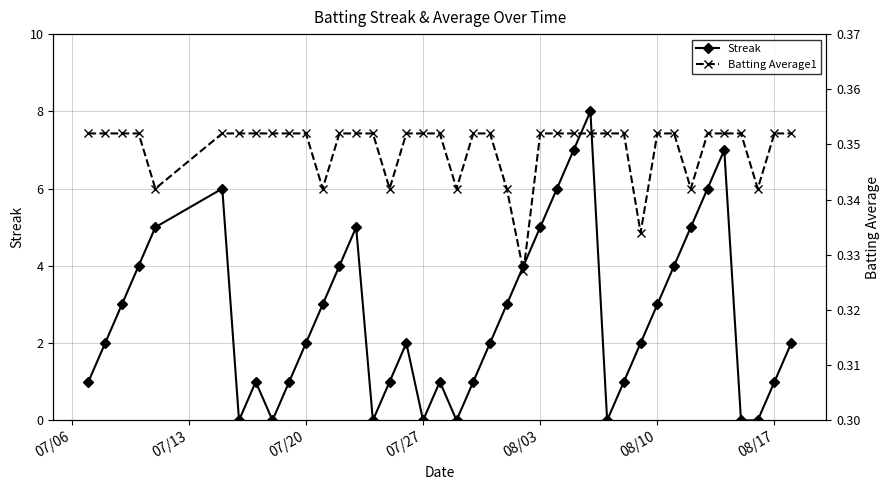

Which series has the largest range (max minus min)?

Streak